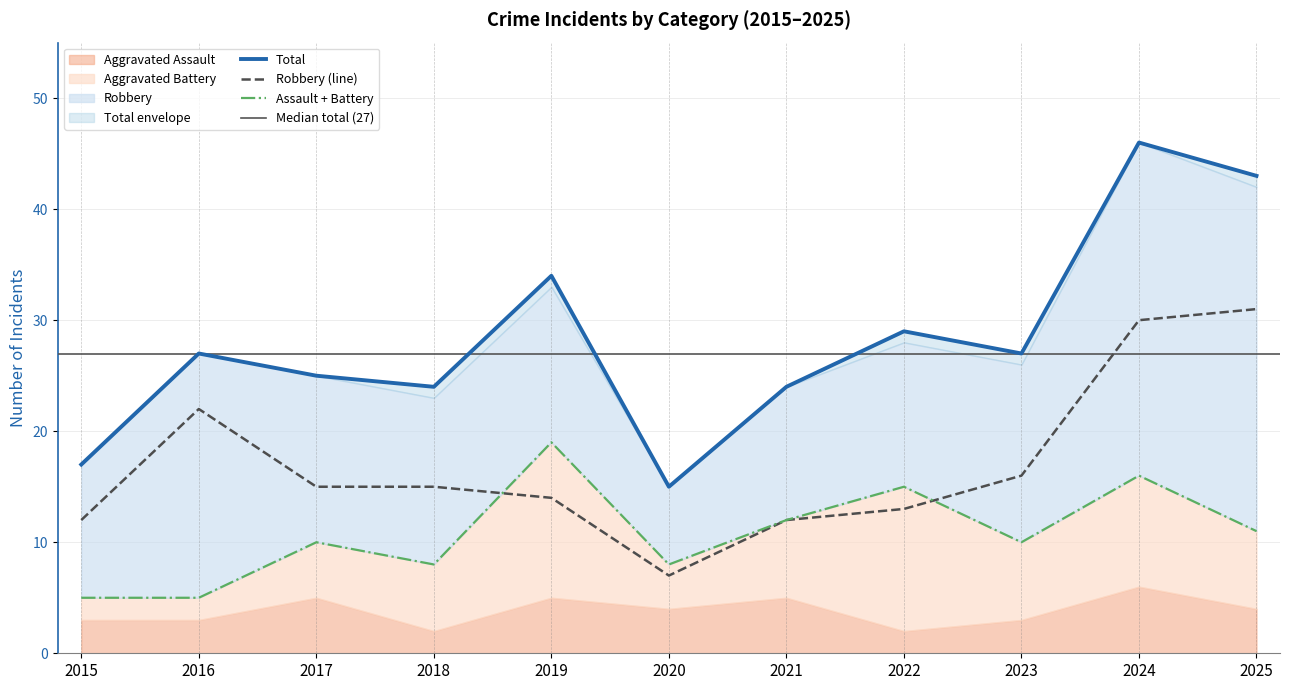

What value does the Robbery series have at 2024?

30